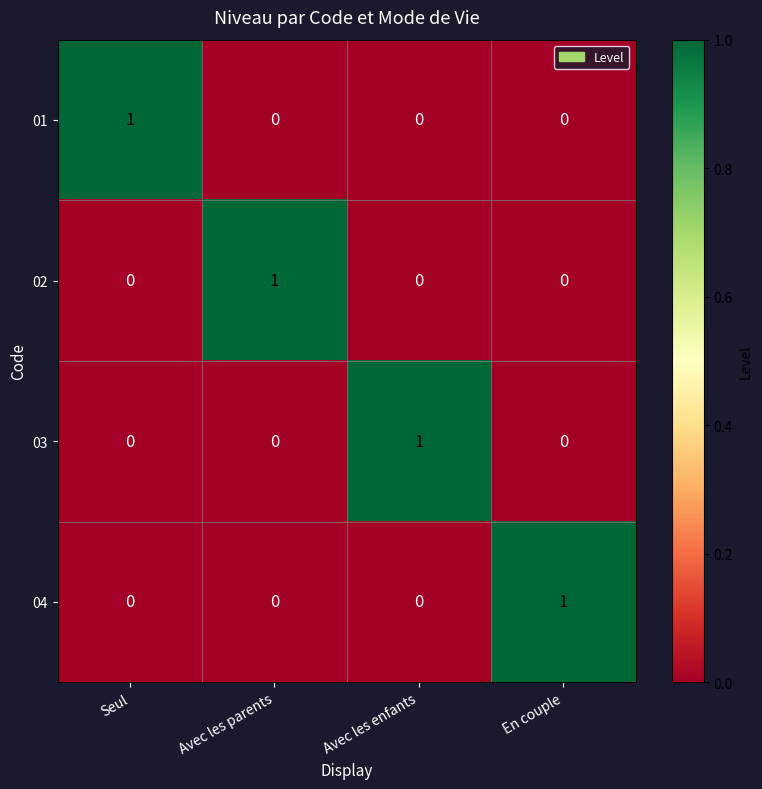

At how many categories does at least one series exceed 0?

4